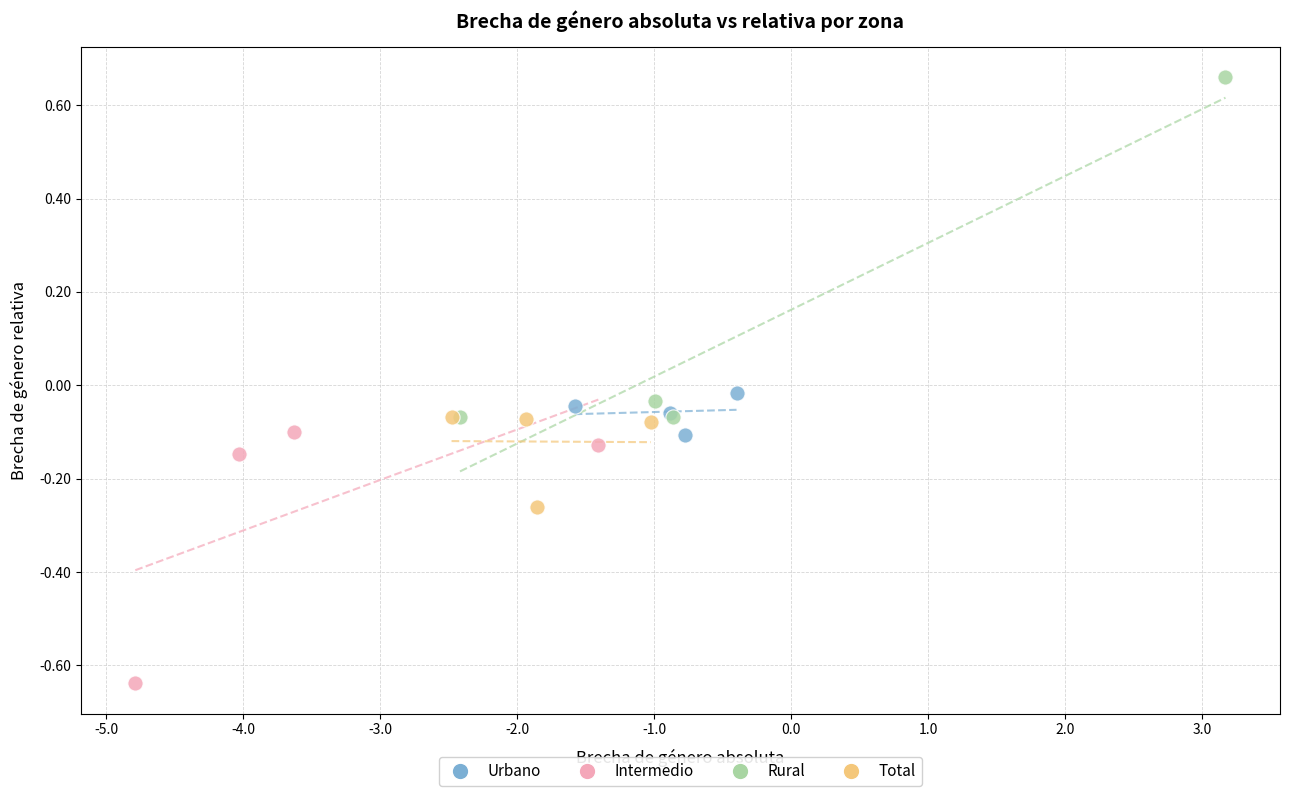

Which series has the largest Y range (max minus min)?

Rural